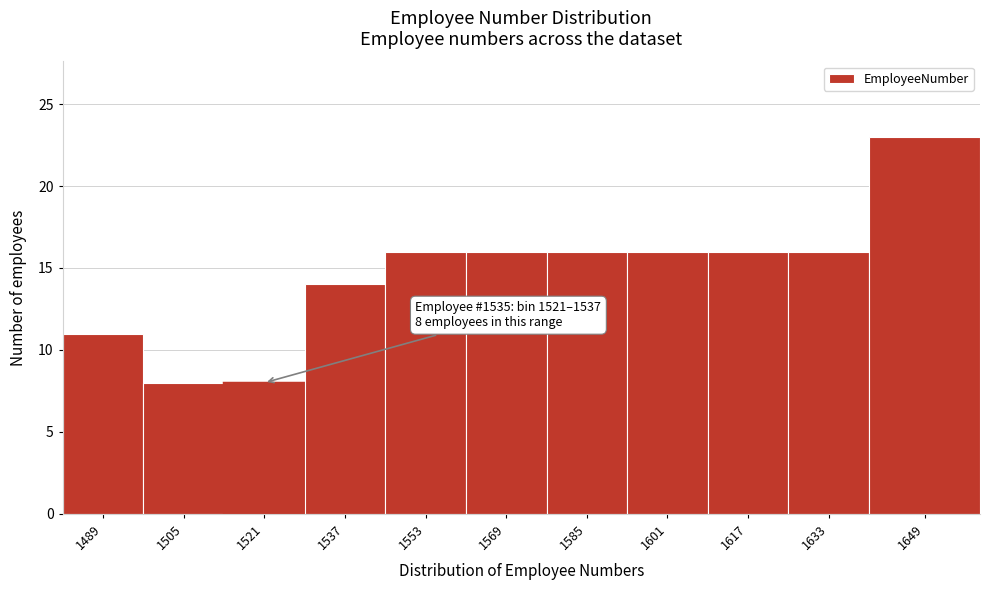

Reading left to right, list all the values displayed in this chart.

11	8	8	14	16	16	16	16	16	16	23